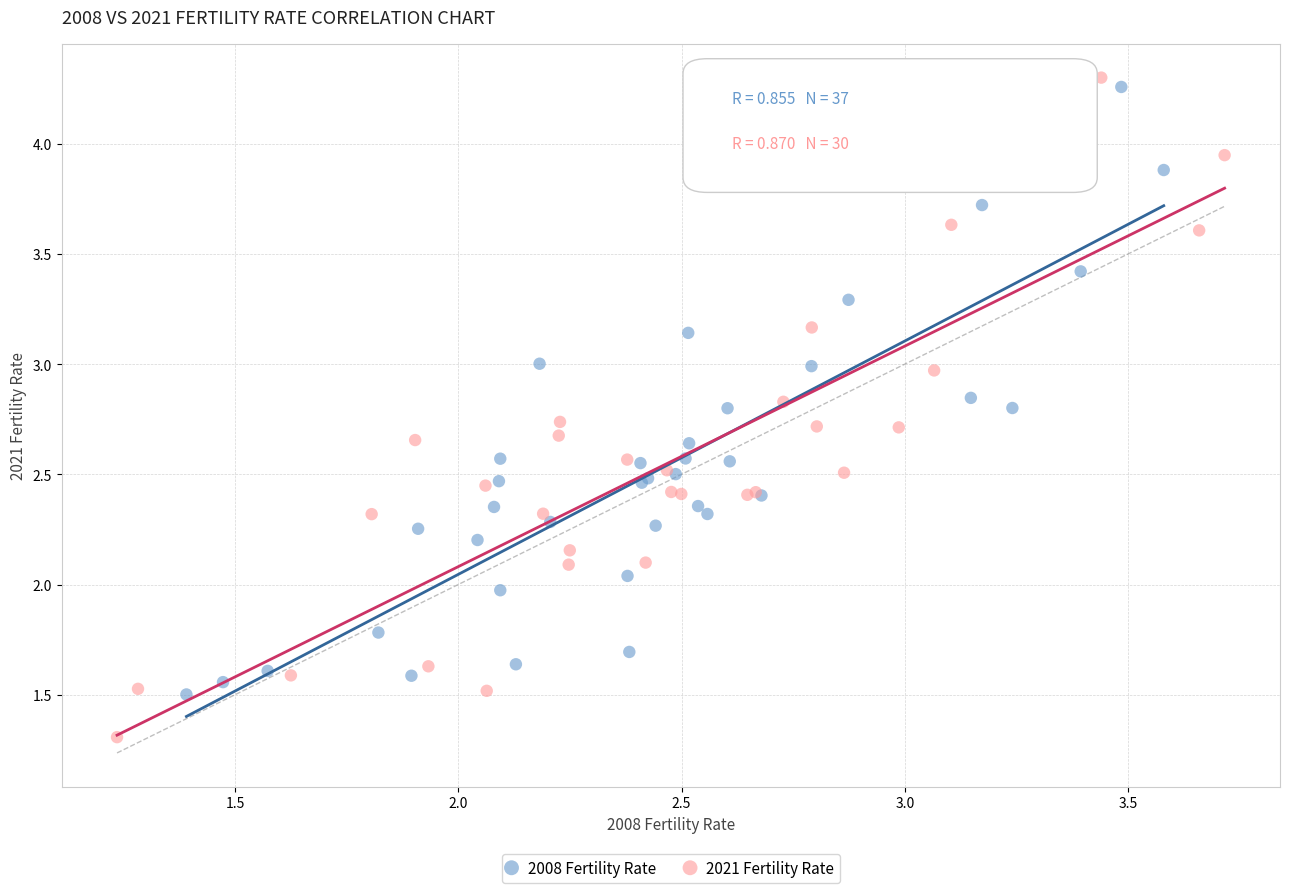

Which series reaches the minimum Y coordinate?

2021 Fertility Rate